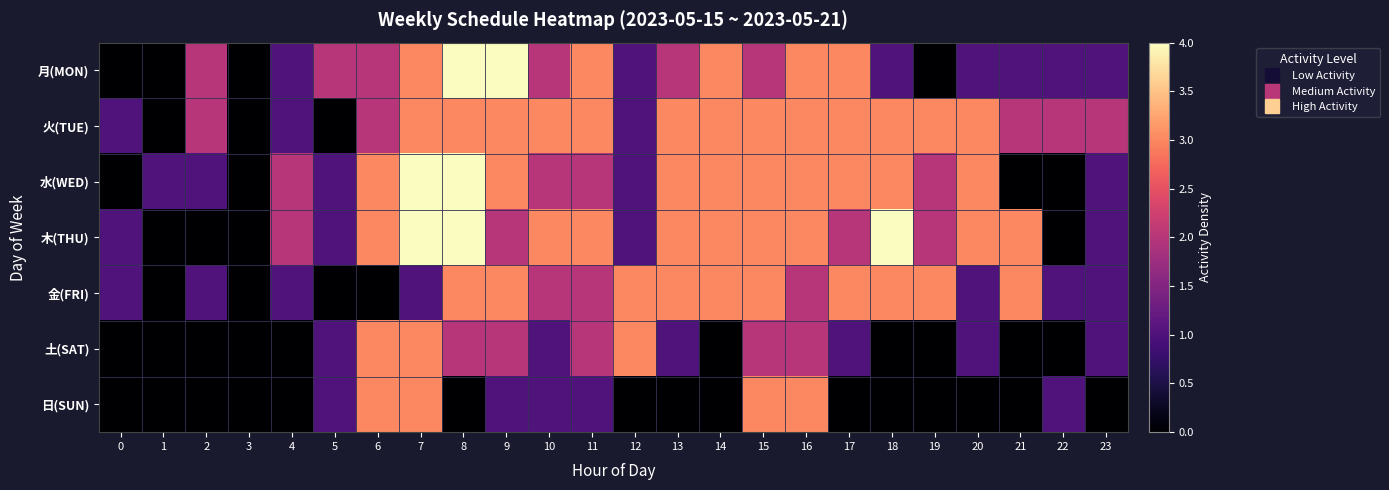

At how many categories does at least one series exceed 2?

16